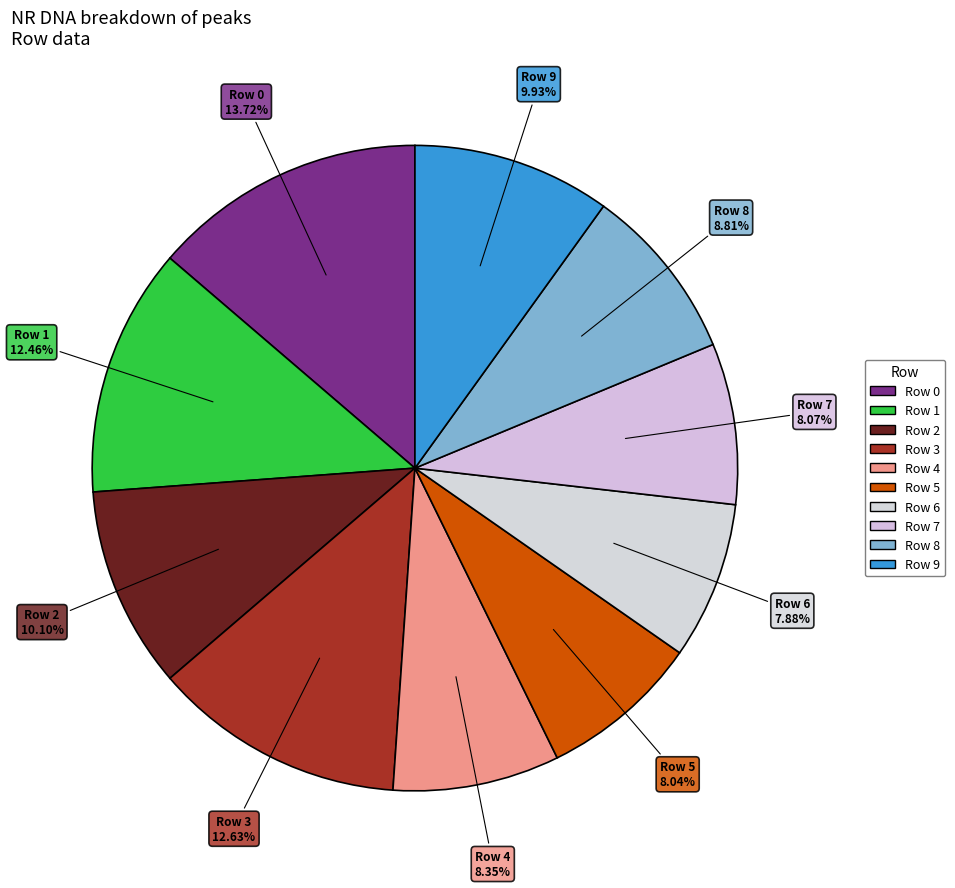

What is the smallest slice in the pie chart?

Row 6